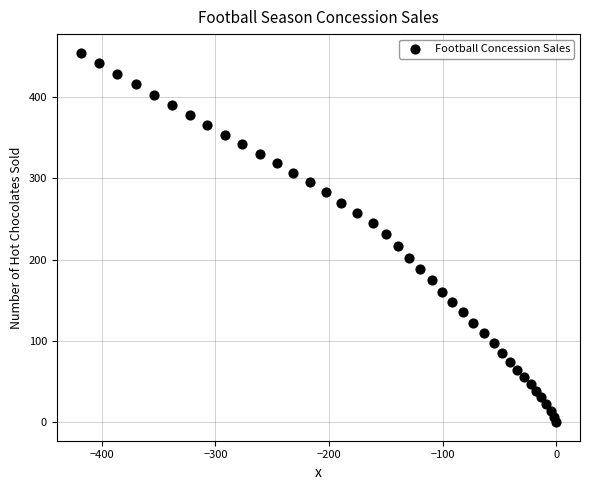

What is the range of X values (max minus min)?

418.8